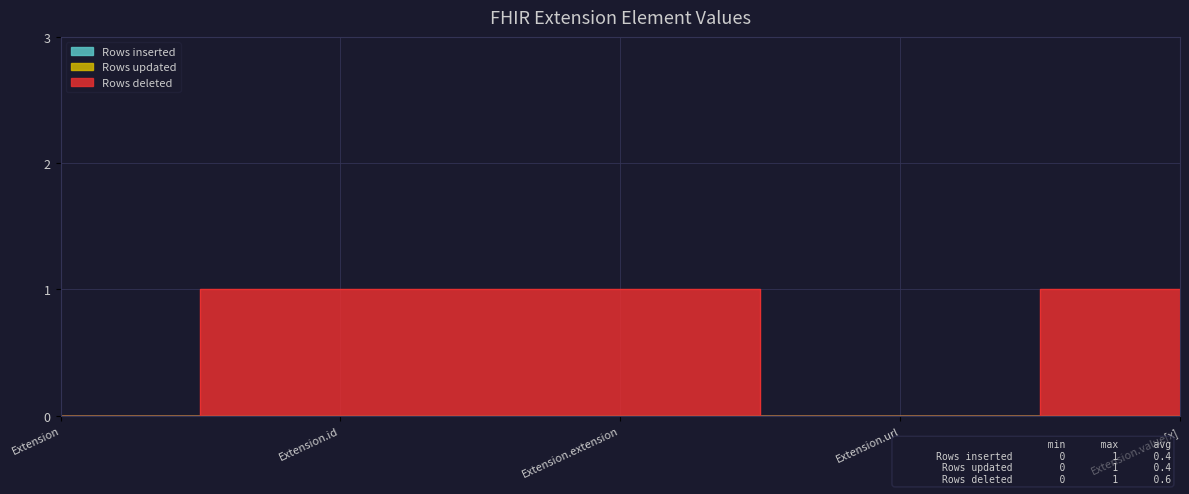

Is the value of Rows inserted at Extension.id greater than the value of Rows deleted at Extension.extension?

No